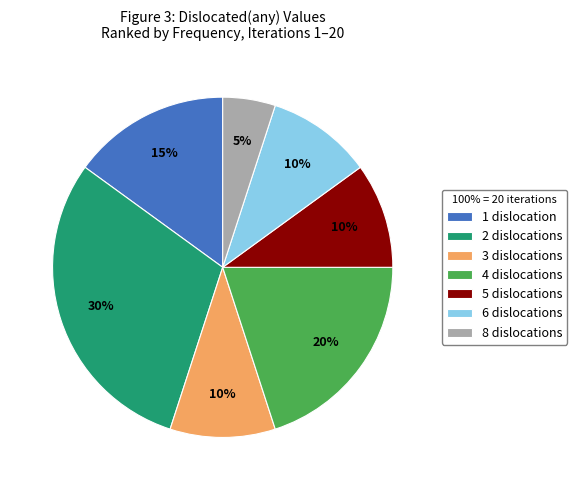

Does any single category account for the majority?

No